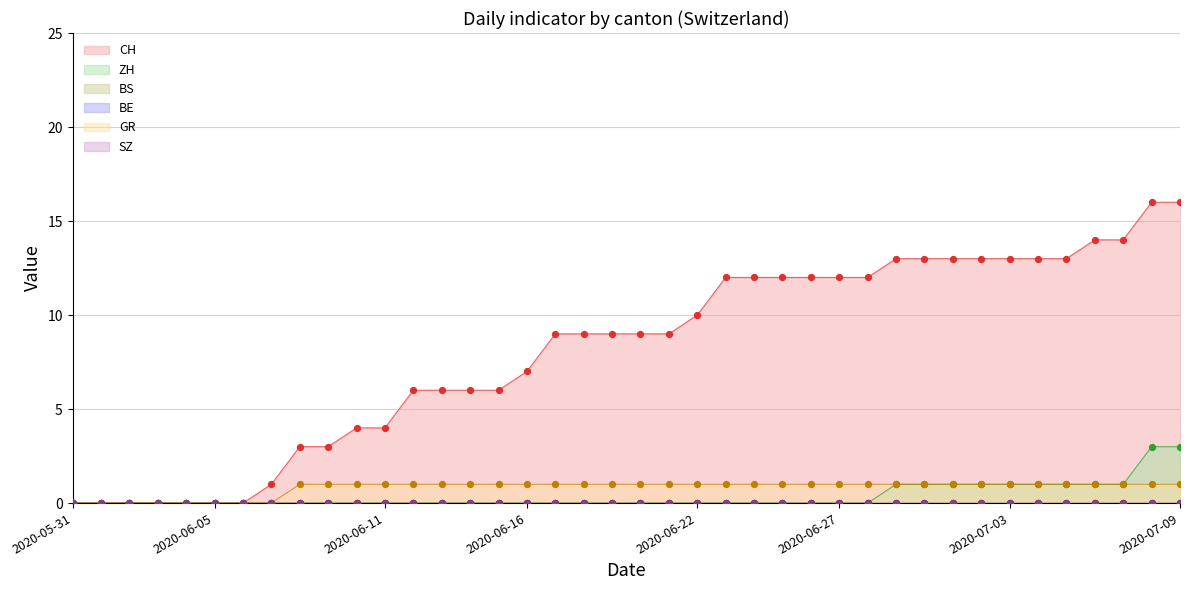

Which series has the widest spread of Y values?

CH